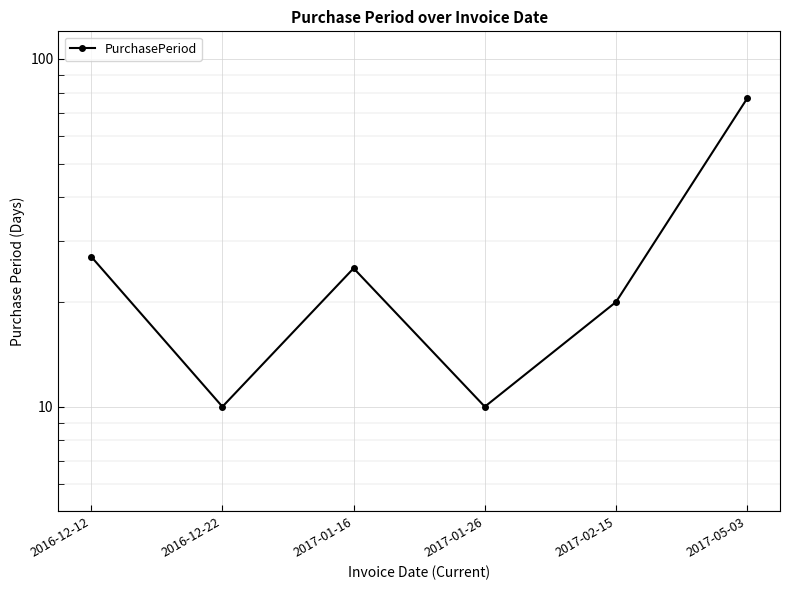

What is the change in value from 2016-12-12 to 2017-05-03?

+50